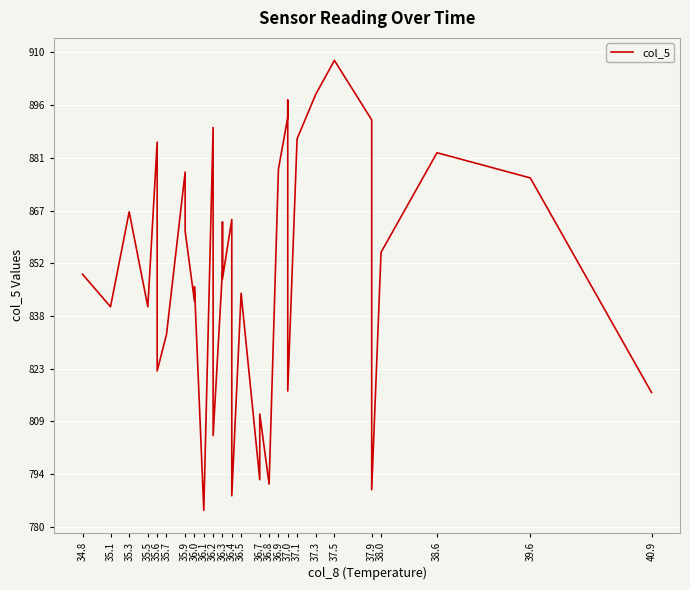

How many data points are above 855?

20